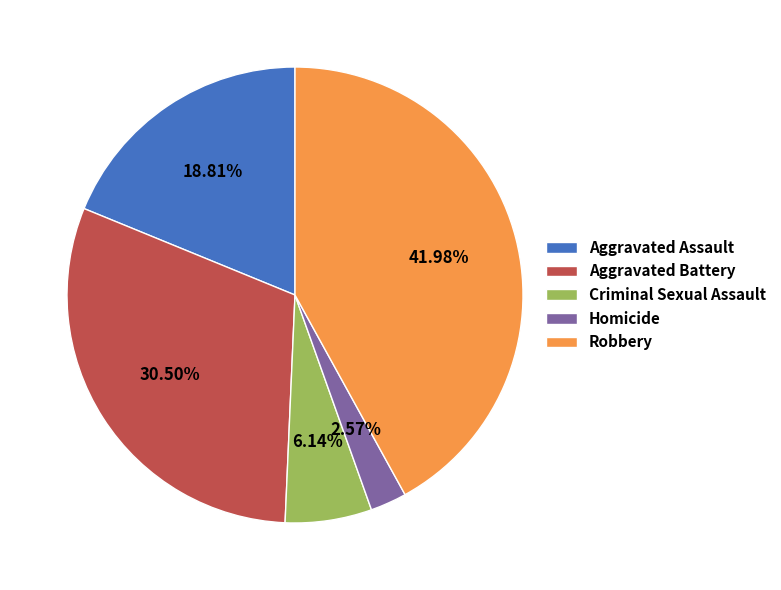

Is there any slice that represents more than half of the pie?

No